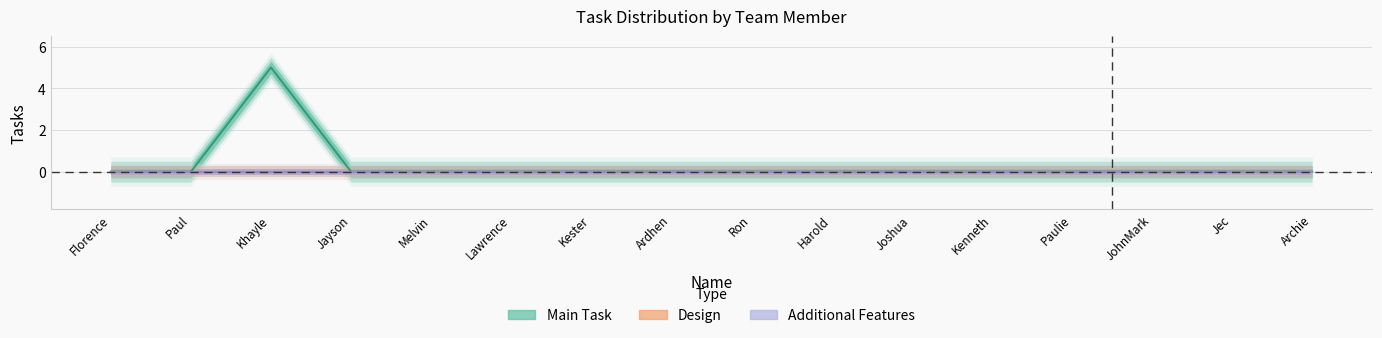

Does the chart have visible grid lines?

Yes